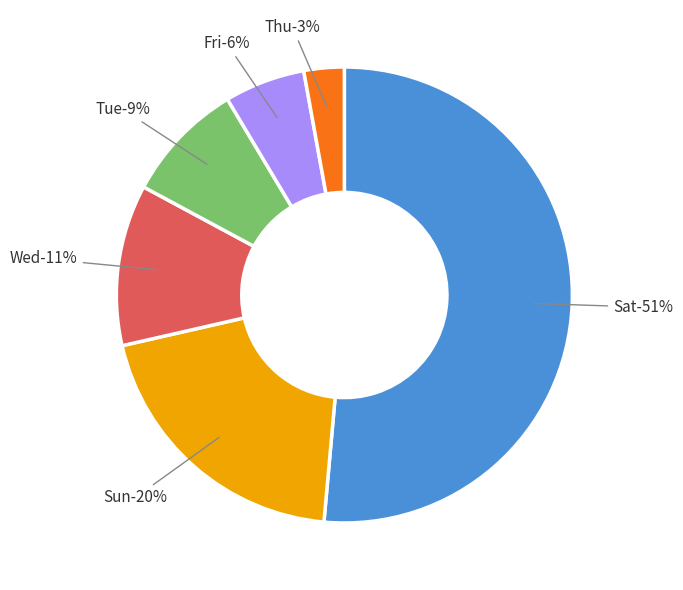

How many segments does this pie chart have?

6